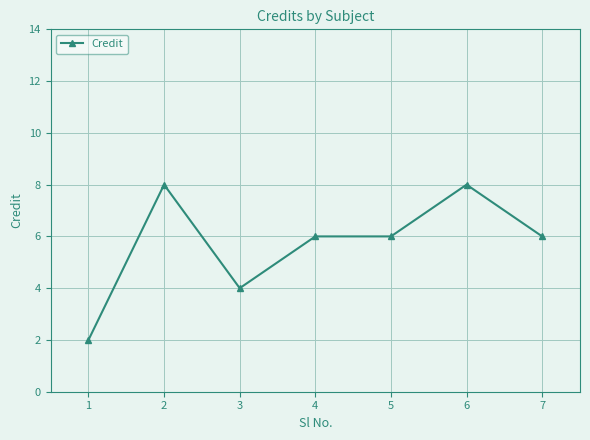

How many values are between 4 and 8?

6